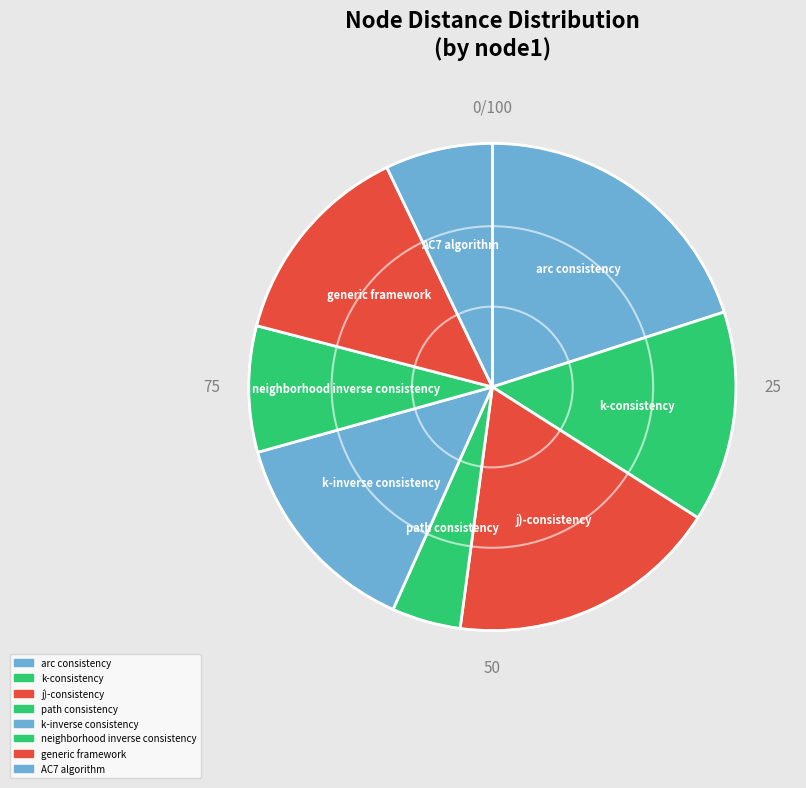

How many segments does this pie chart have?

8